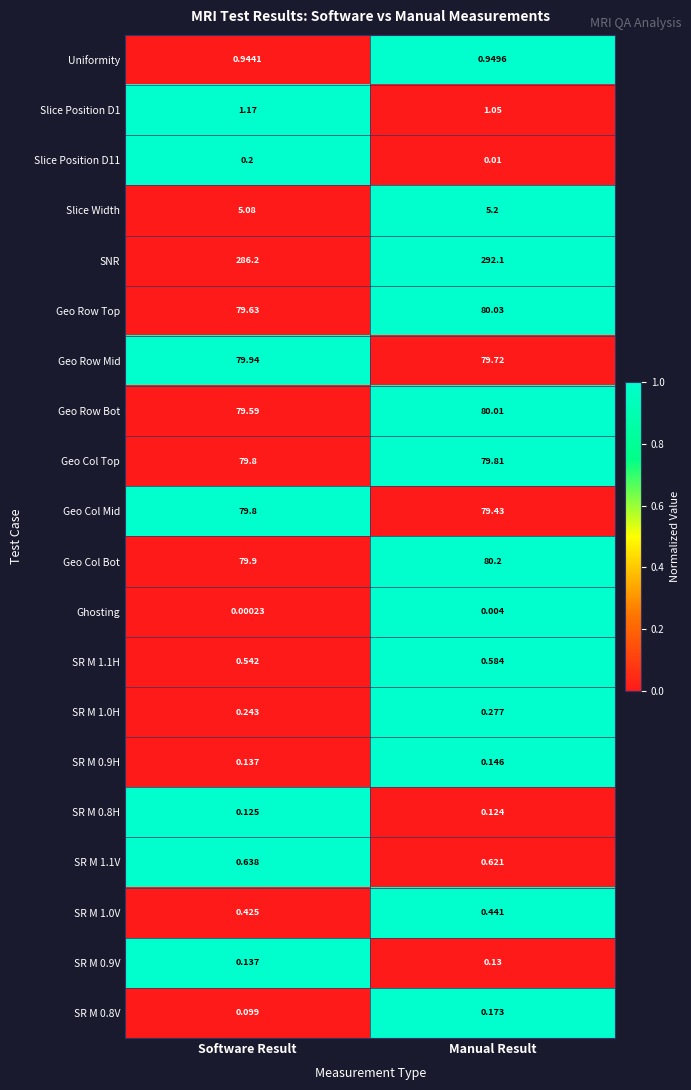

At which category is the sum across all series the highest?

Manual Result